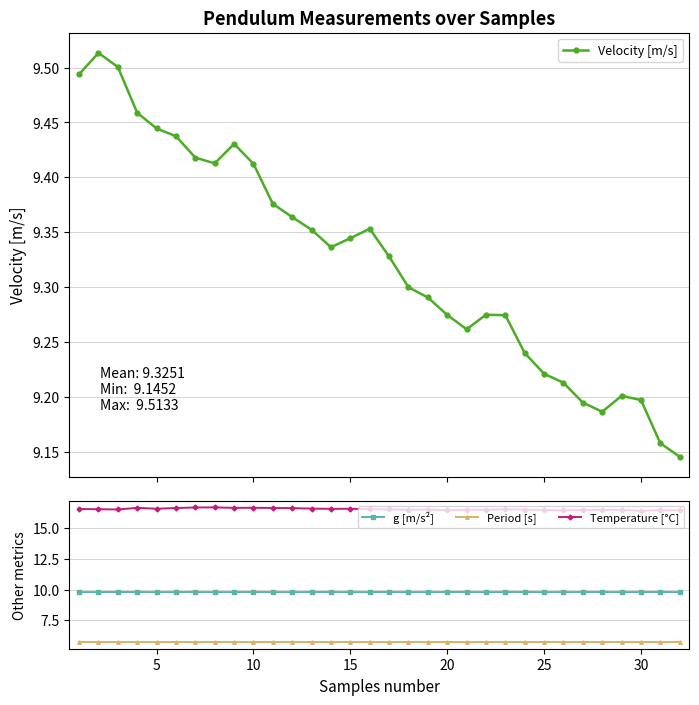

What is the lowest value of the g [m/s²] series?

9.8